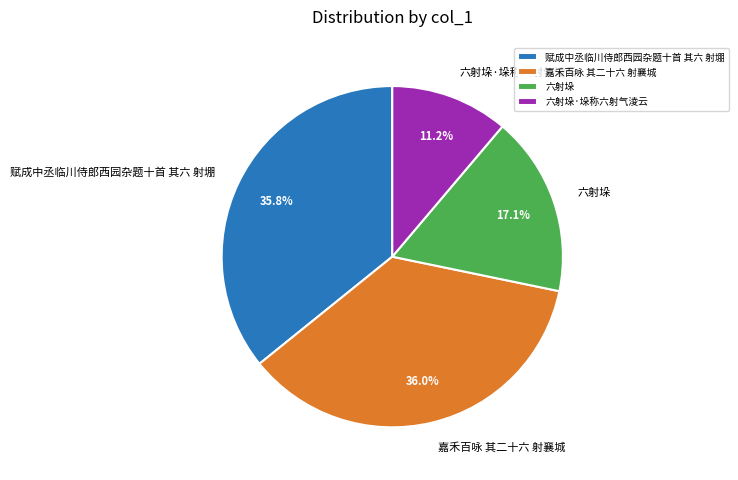

True or false: 六射垛 accounts for 27% of the total.

False